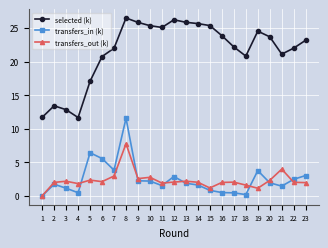

Is it true that selected (k) equals 26.2 at 12?

True